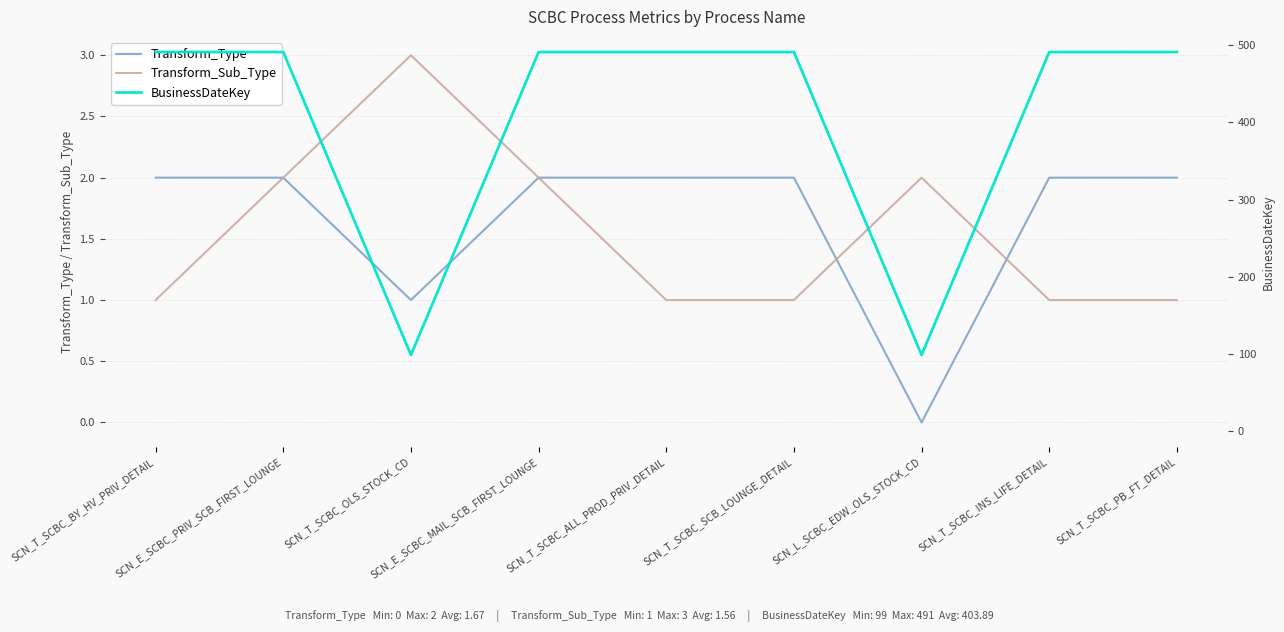

Which label corresponds to the smallest value in the chart?

SCN_L_SCBC_EDW_OLS_STOCK_CD